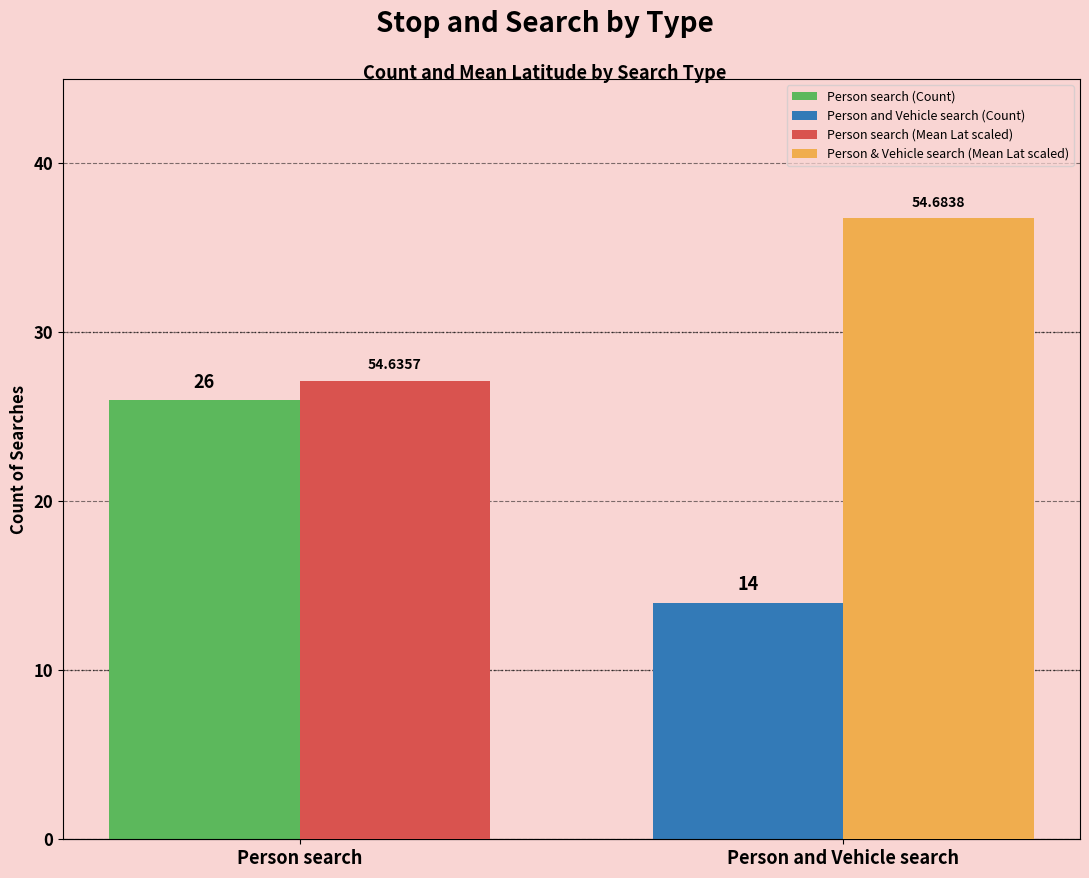

List the series in order of their peak value, highest first.

Mean Latitude (scaled), Count